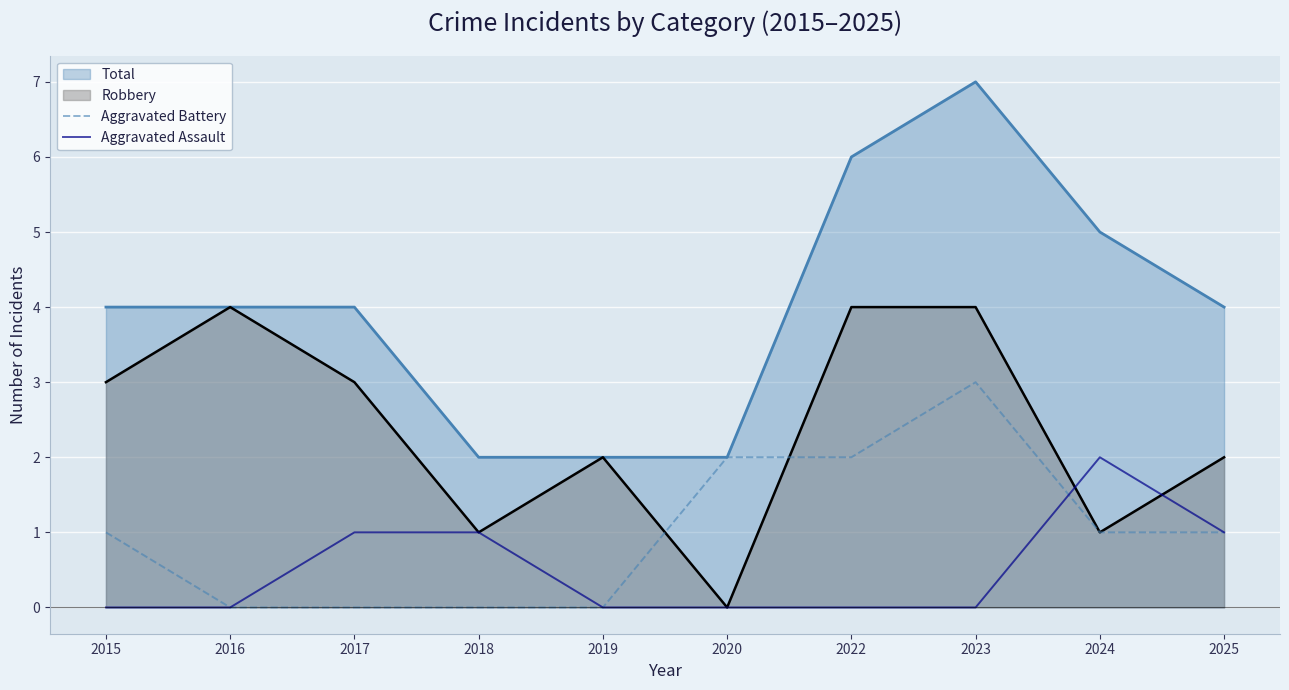

The Aggravated Assault series shows -1 at 2016. True or false?

False